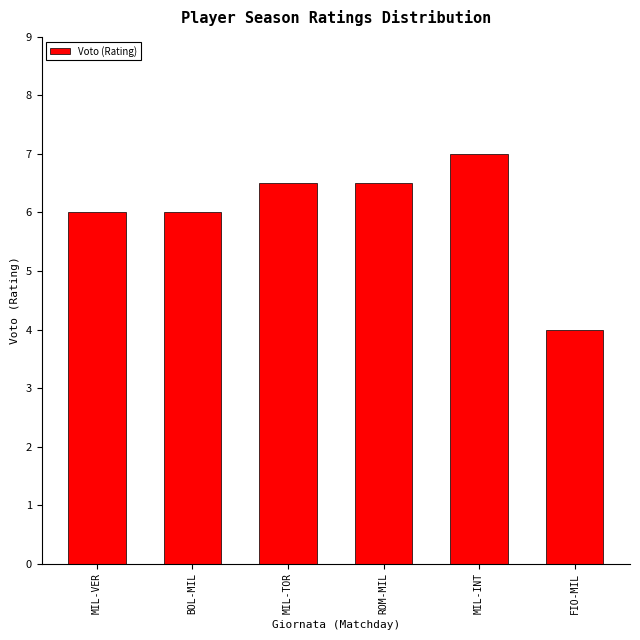

Reading right to left, what are all the values shown in this chart?

4.0	7.0	6.5	6.5	6.0	6.0